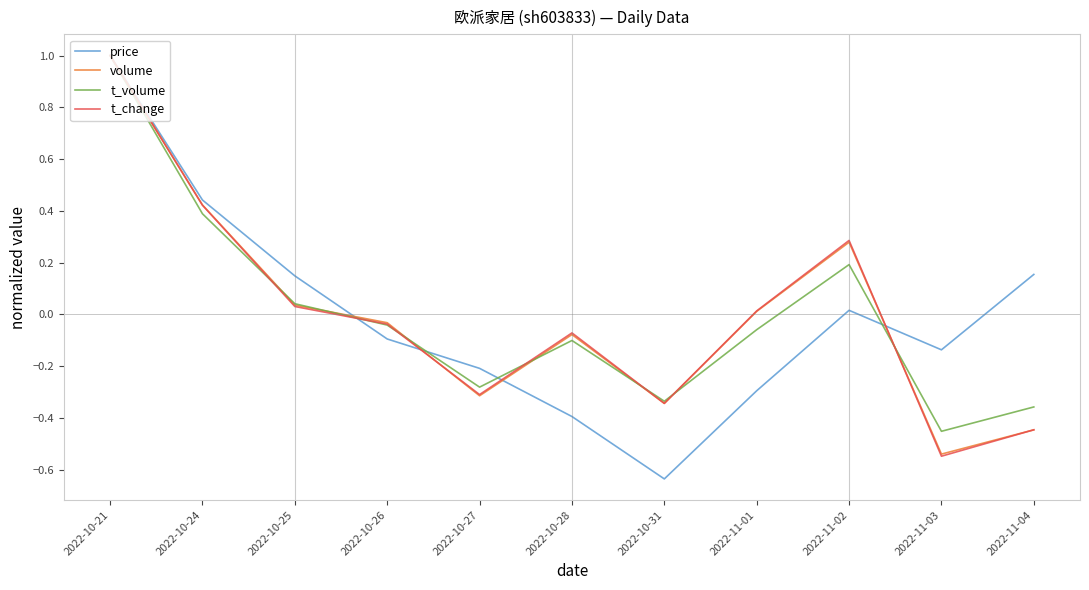

What is the difference between the t_change values at 2022-10-21 and 2022-10-24?

0.6